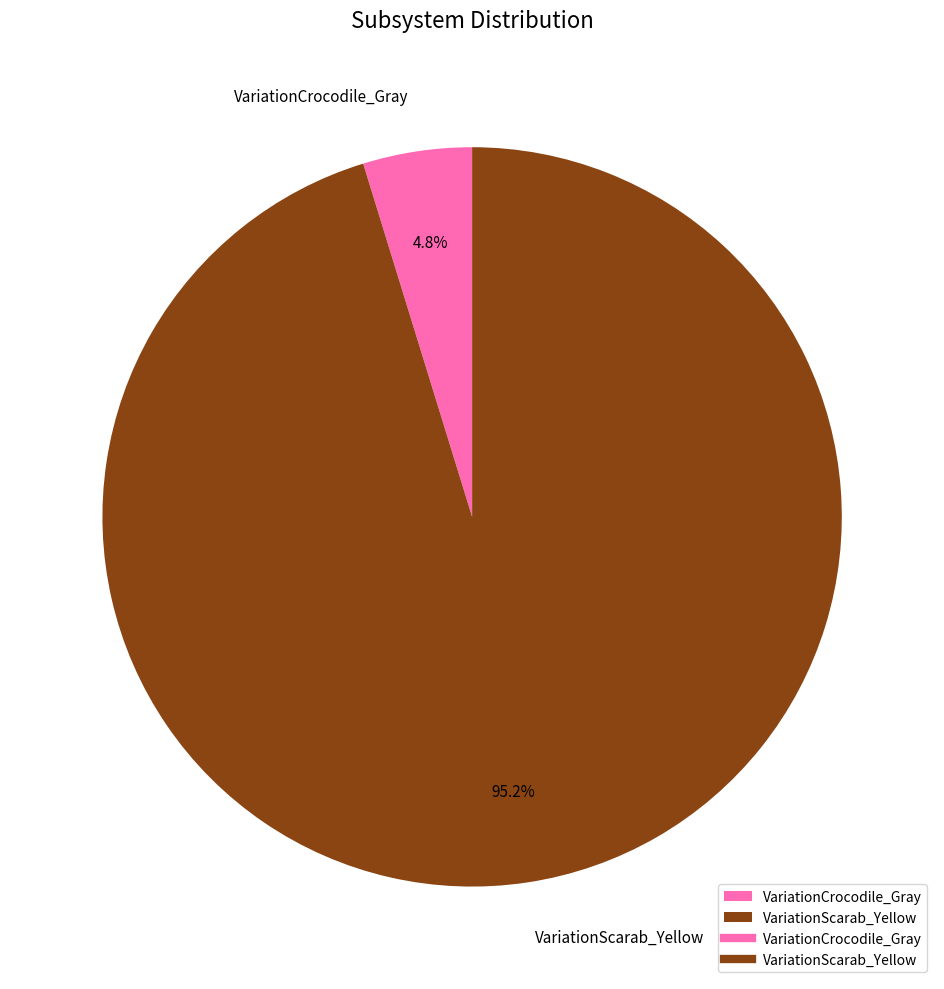

To the nearest percent, what is the combined percentage of VariationCrocodile_Gray and VariationScarab_Yellow?

100%